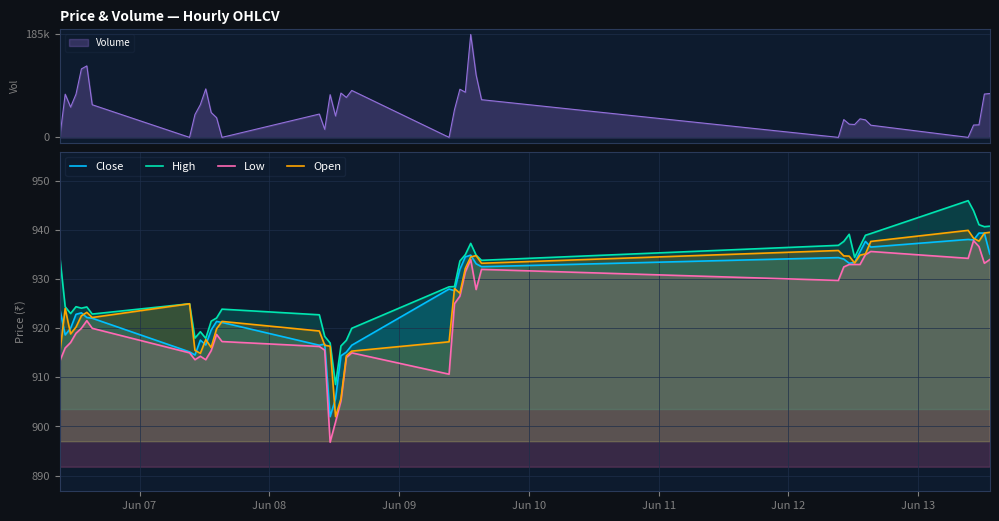

True or false: Low and High cross at least once.

False